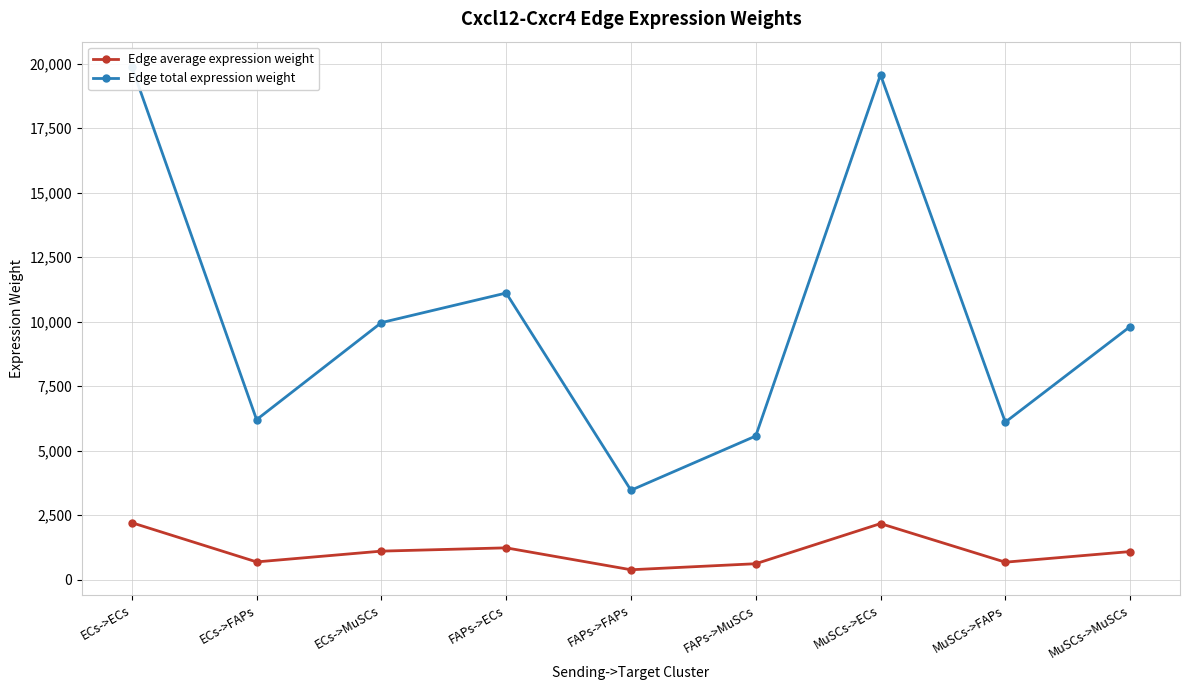

At which label is Edge average expression weight closest to 1296?

FAPs->ECs